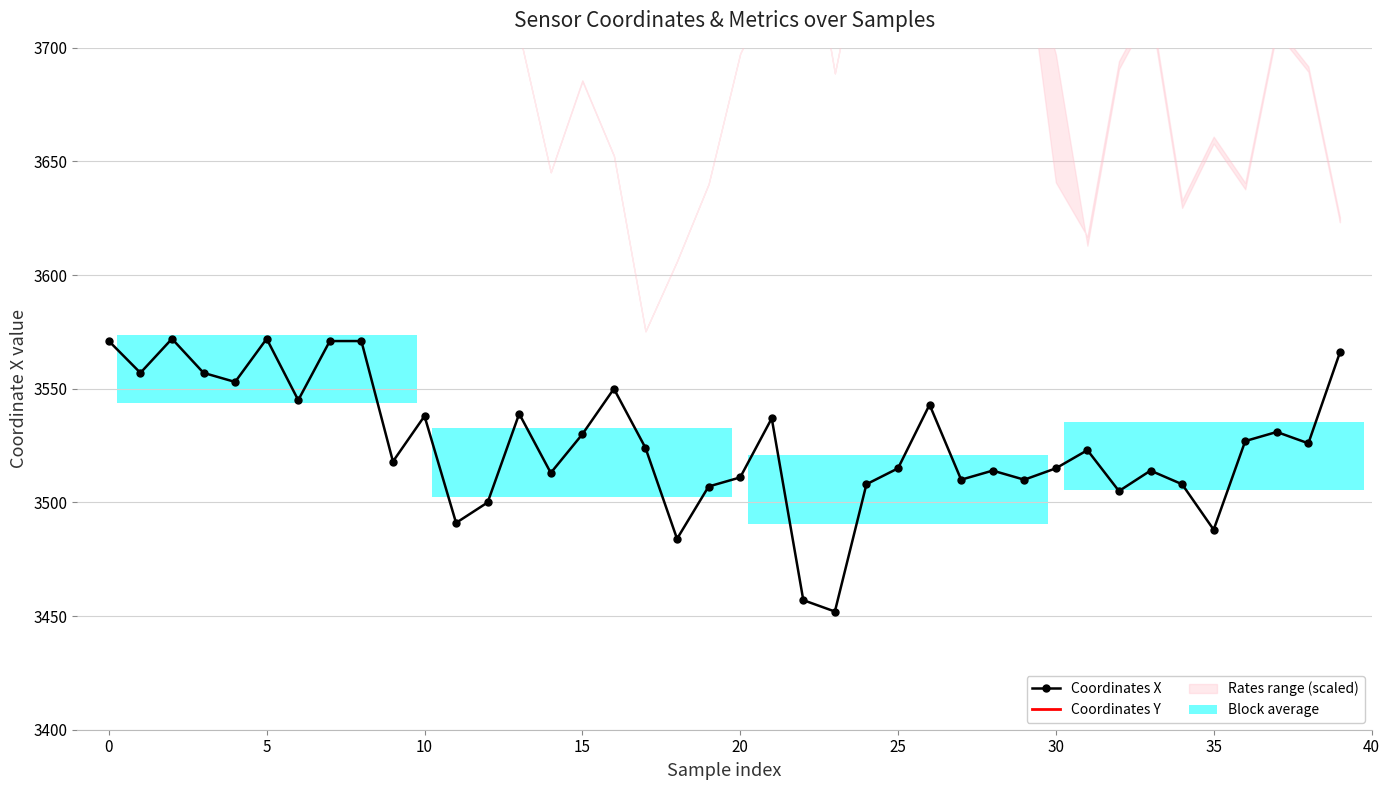

Does the chart contain any negative values?

No